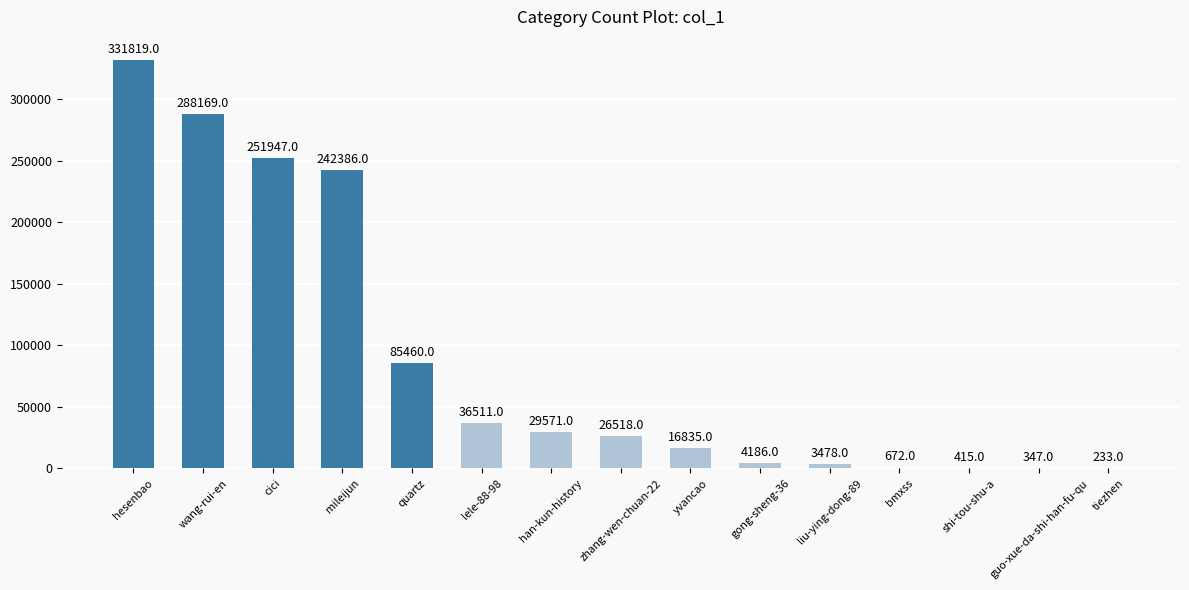

What is the maximum value shown in the chart?

331819